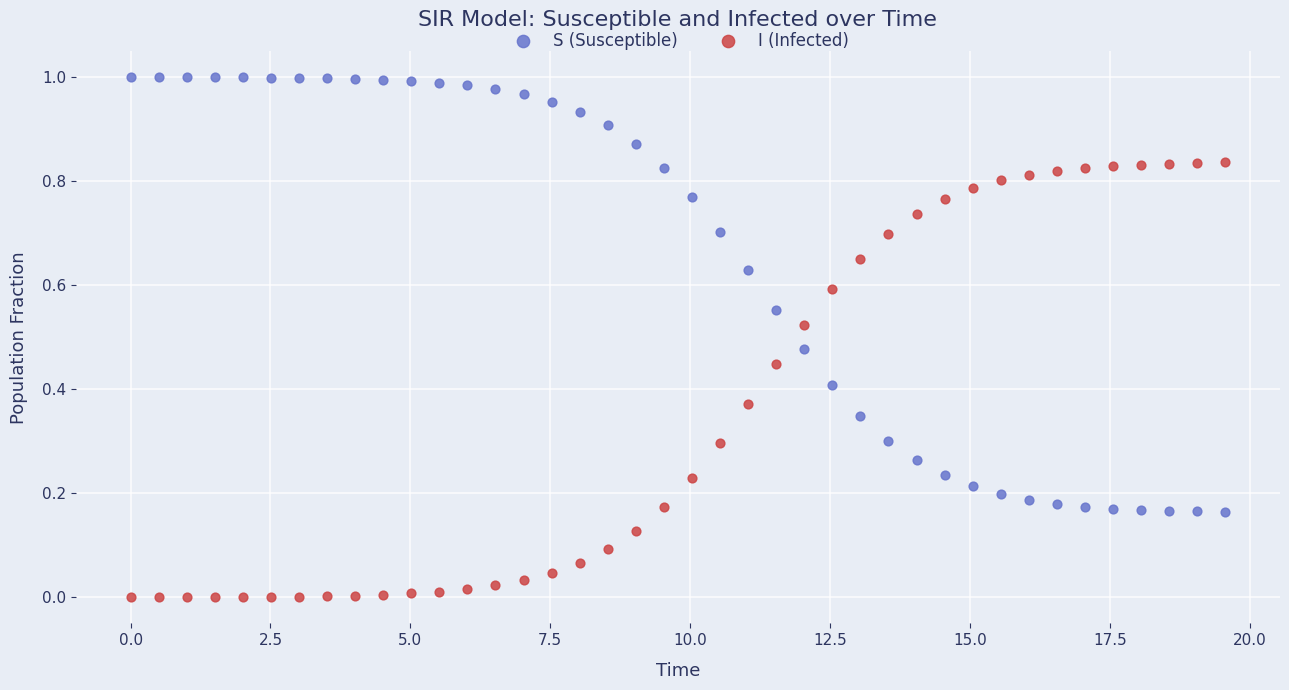

Across all data points, what is the range of X values (max minus min)?

19.6